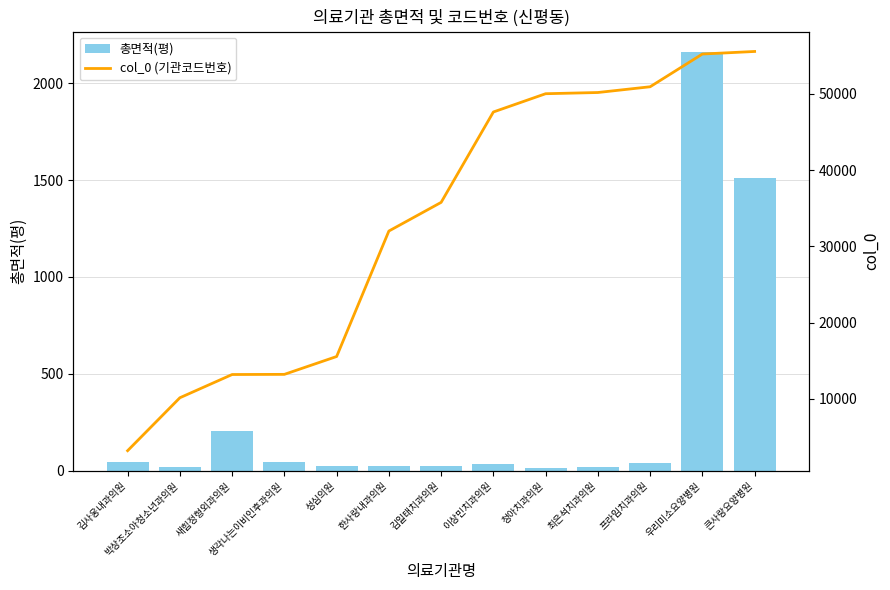

What is the difference between the highest and lowest values at 한사랑내과의원?

31995.6